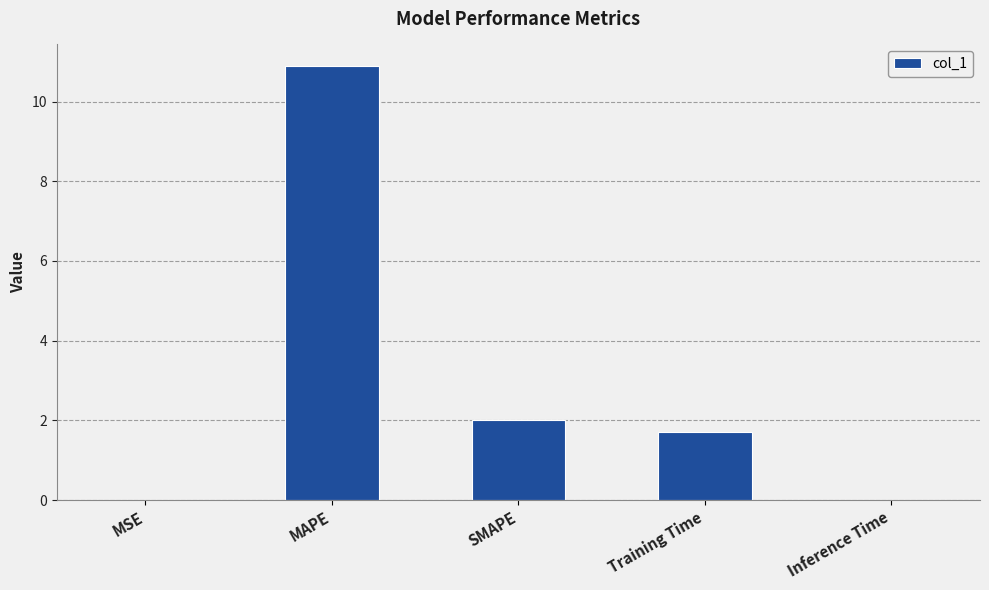

What is the maximum value shown in the chart?

10.9